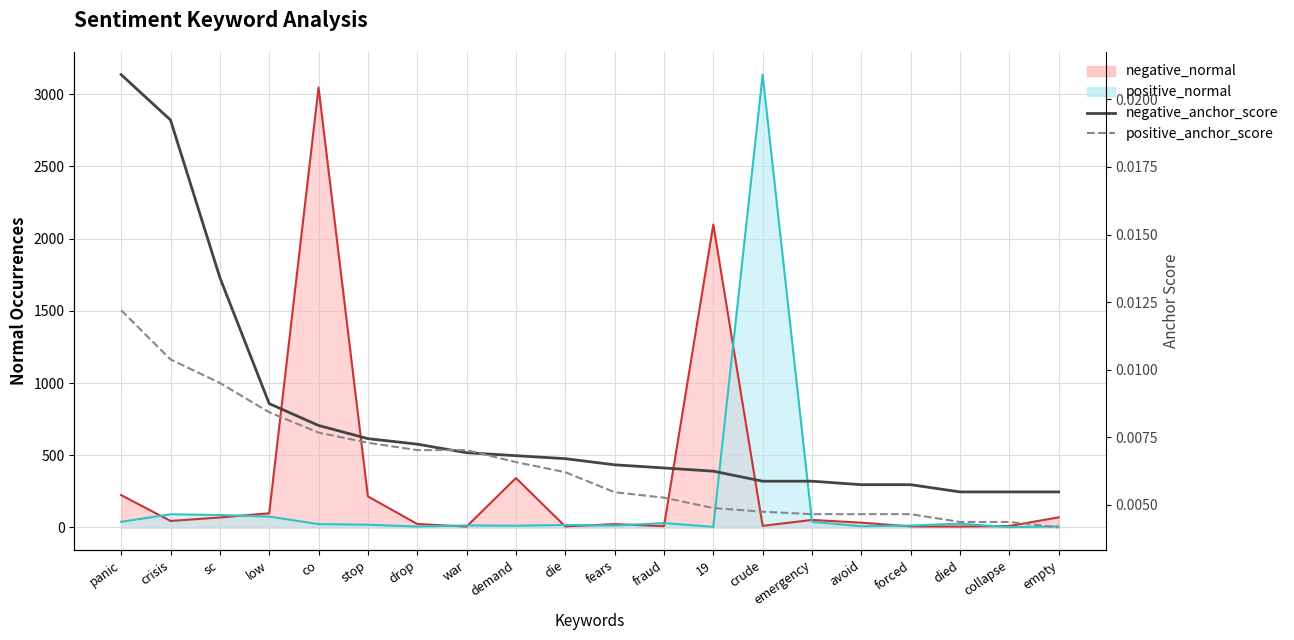

Does the chart have visible grid lines?

Yes